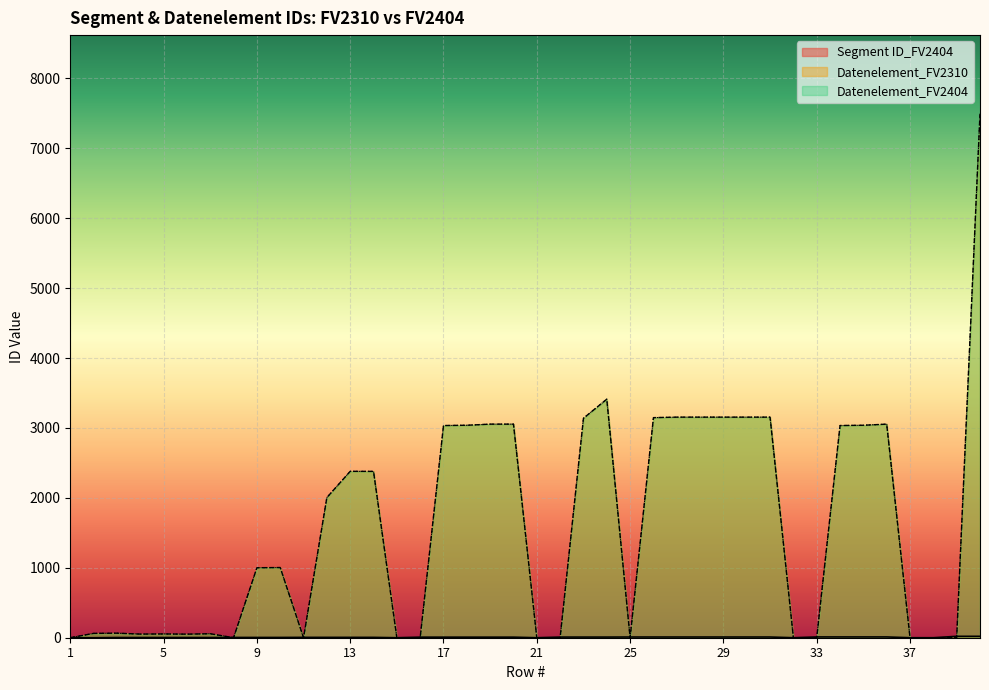

The value of Segment ID_FV2404 at 21 is 0. True or false?

True